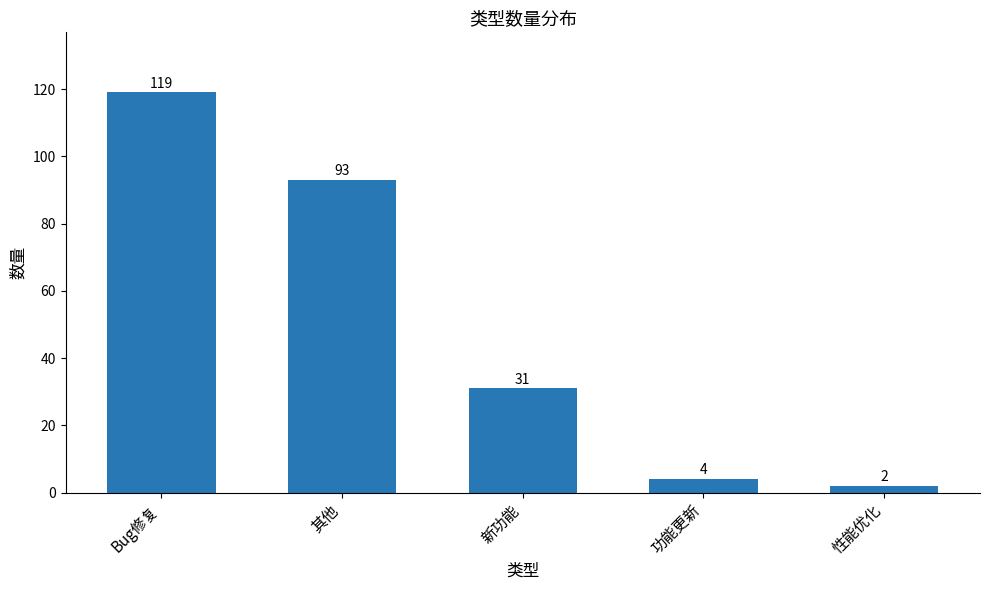

Rank the categories by value from highest to lowest.

Bug修复, 其他, 新功能, 功能更新, 性能优化